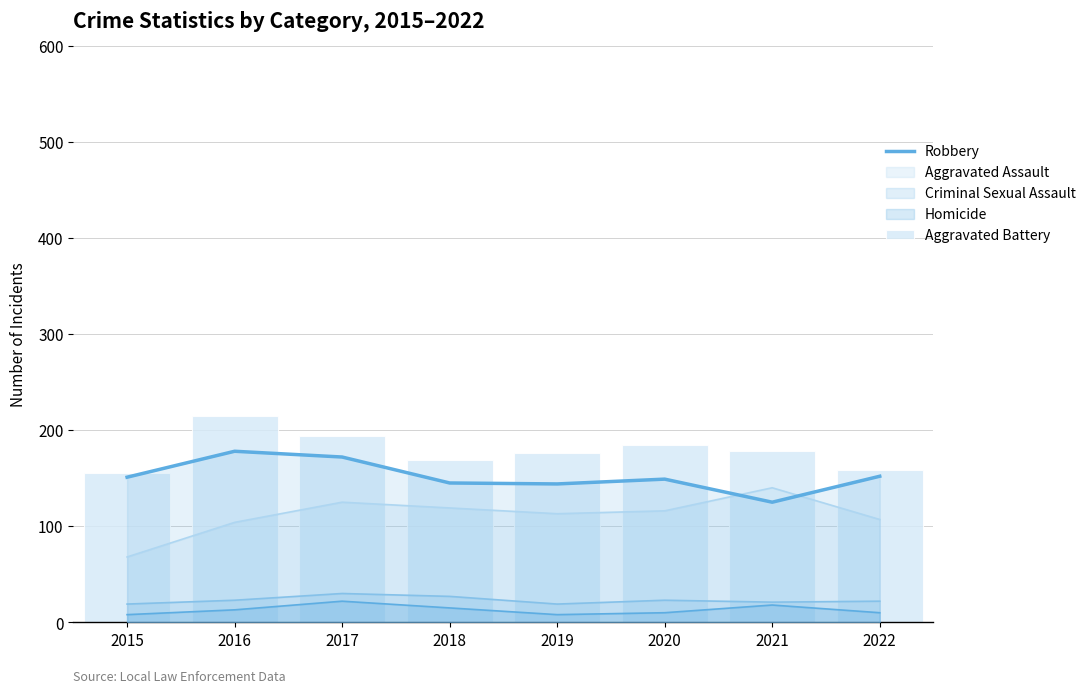

Which series has the largest total across all categories?

Aggravated Battery